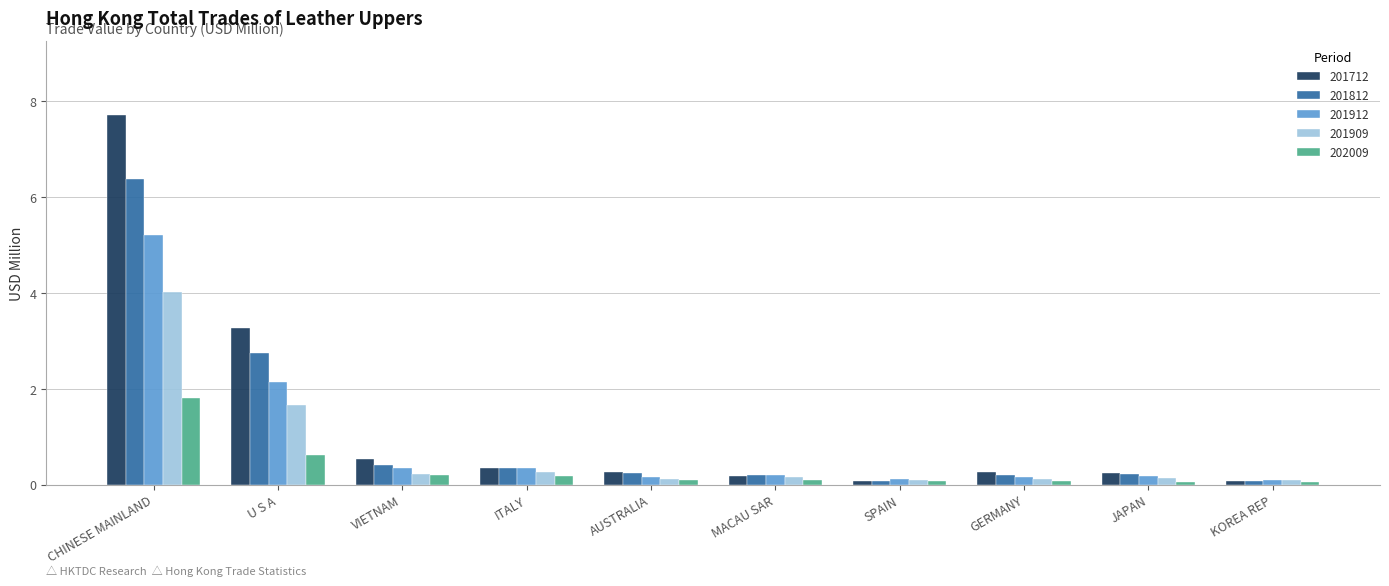

At which category is the sum across all series the highest?

CHINESE MAINLAND